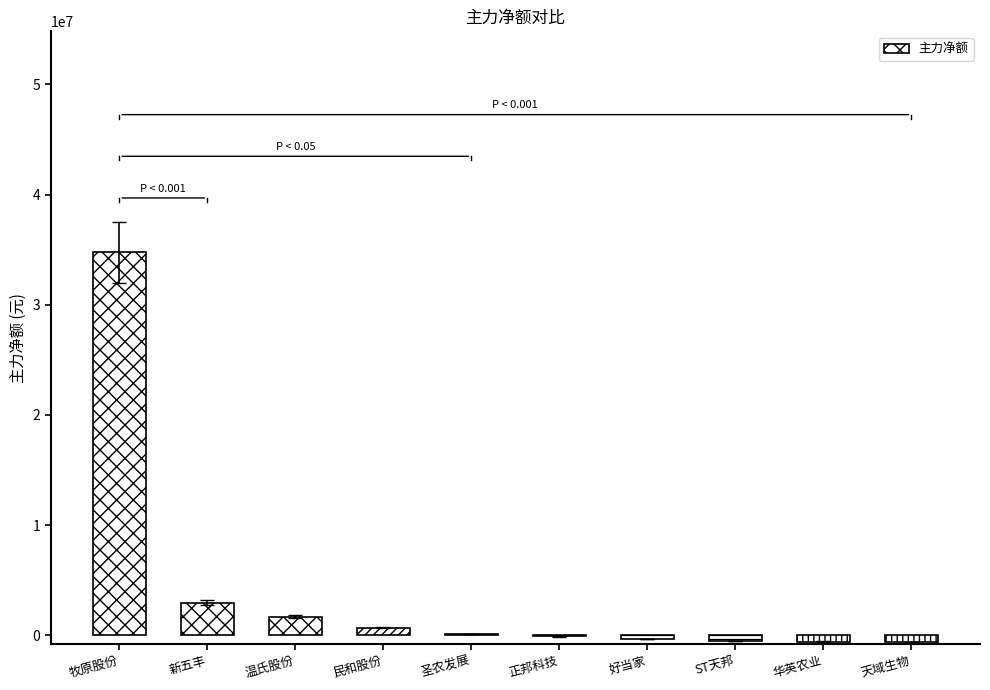

Is it true that the value at 牧原股份 is 34744923?

True